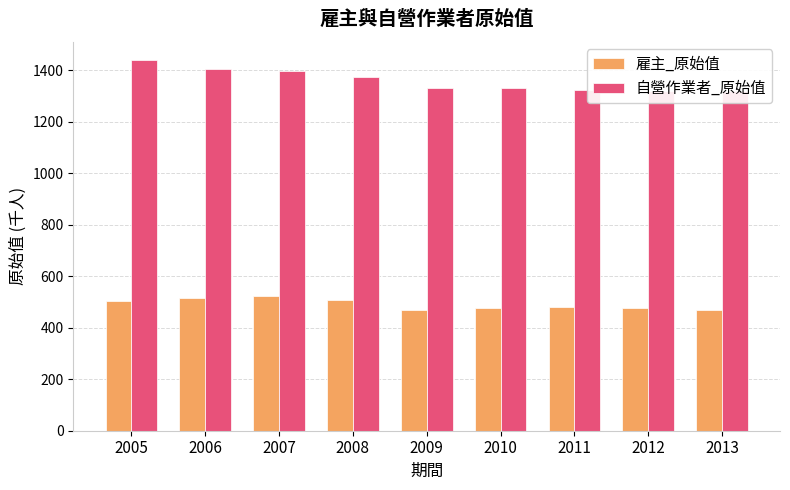

List the labels in order of 自營作業者_原始值 value, smallest first.

2013, 2012, 2011, 2010, 2009, 2008, 2007, 2006, 2005